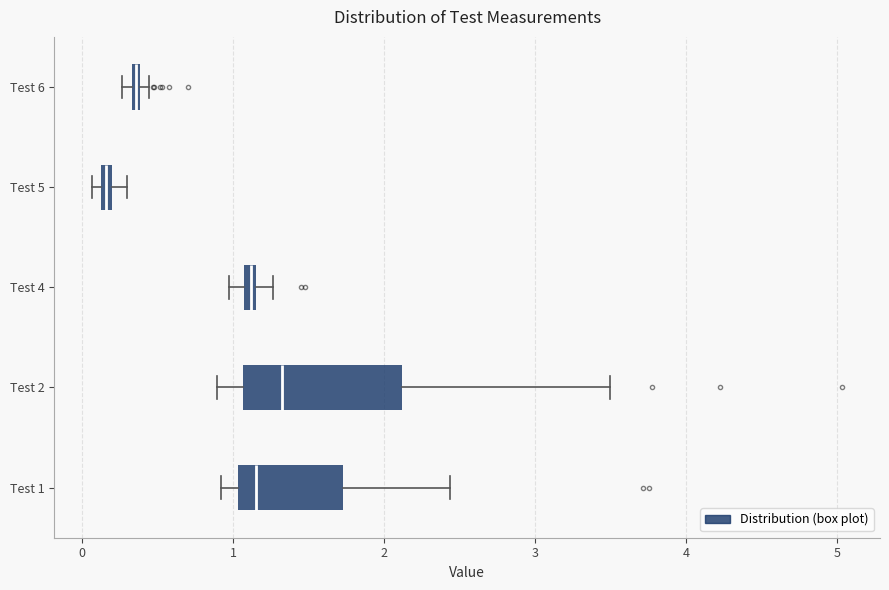

Where is the right edge of the box for Test 1 on the x-axis? The values are not printed on the chart, so give them approximately, as read against the axis.

1.7